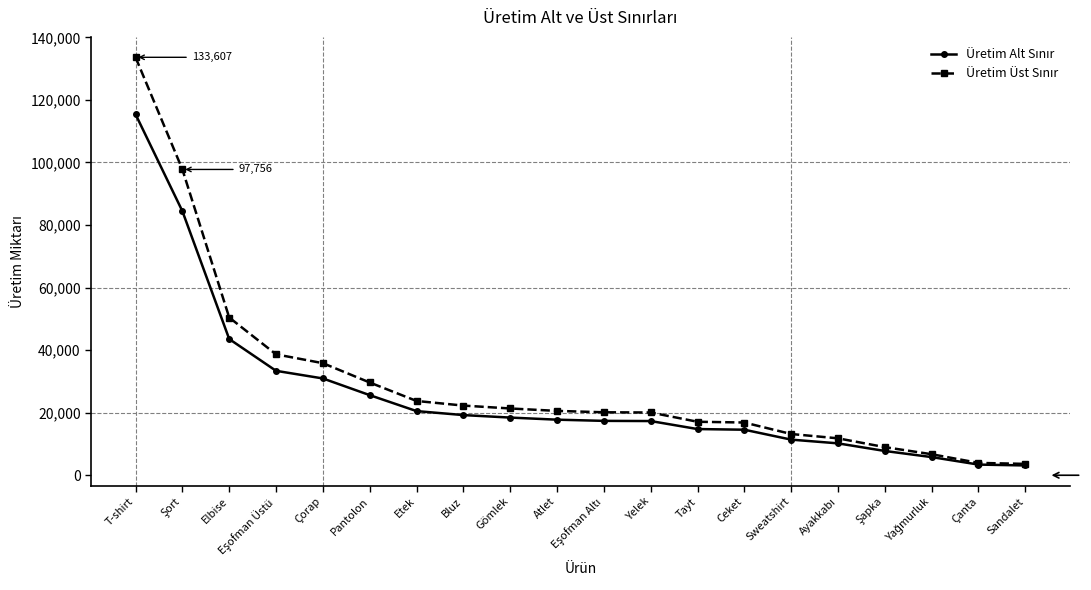

What is the label of the 16th point from the right?

Çorap